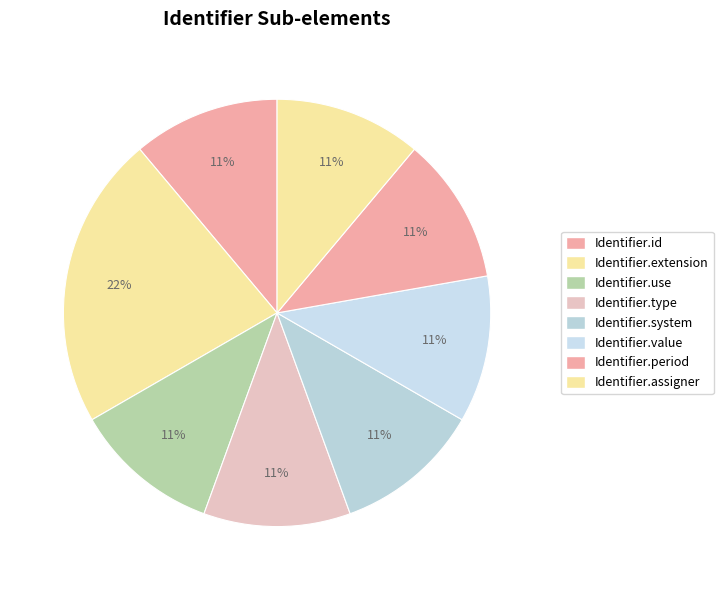

How many slices are in this pie chart?

8